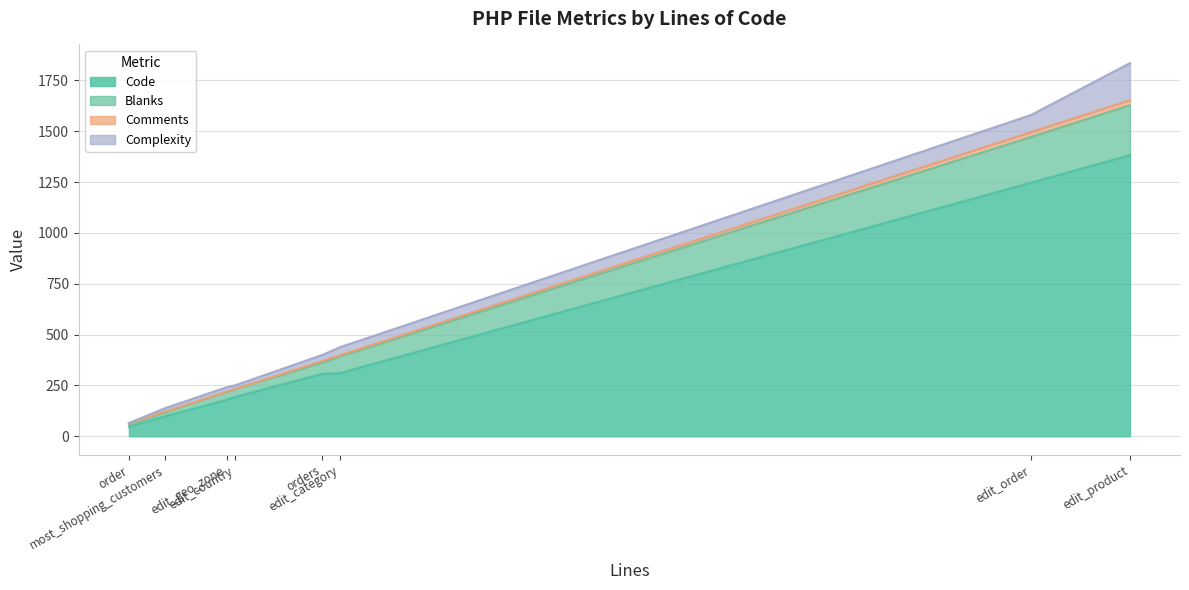

List the labels in order of Comments value, smallest first.

edit_geo_zone.inc.php, edit_country.inc.php, most_shopping_customers.inc.php, order.inc.php, edit_category.inc.php, orders.inc.php, edit_order.inc.php, edit_product.inc.php